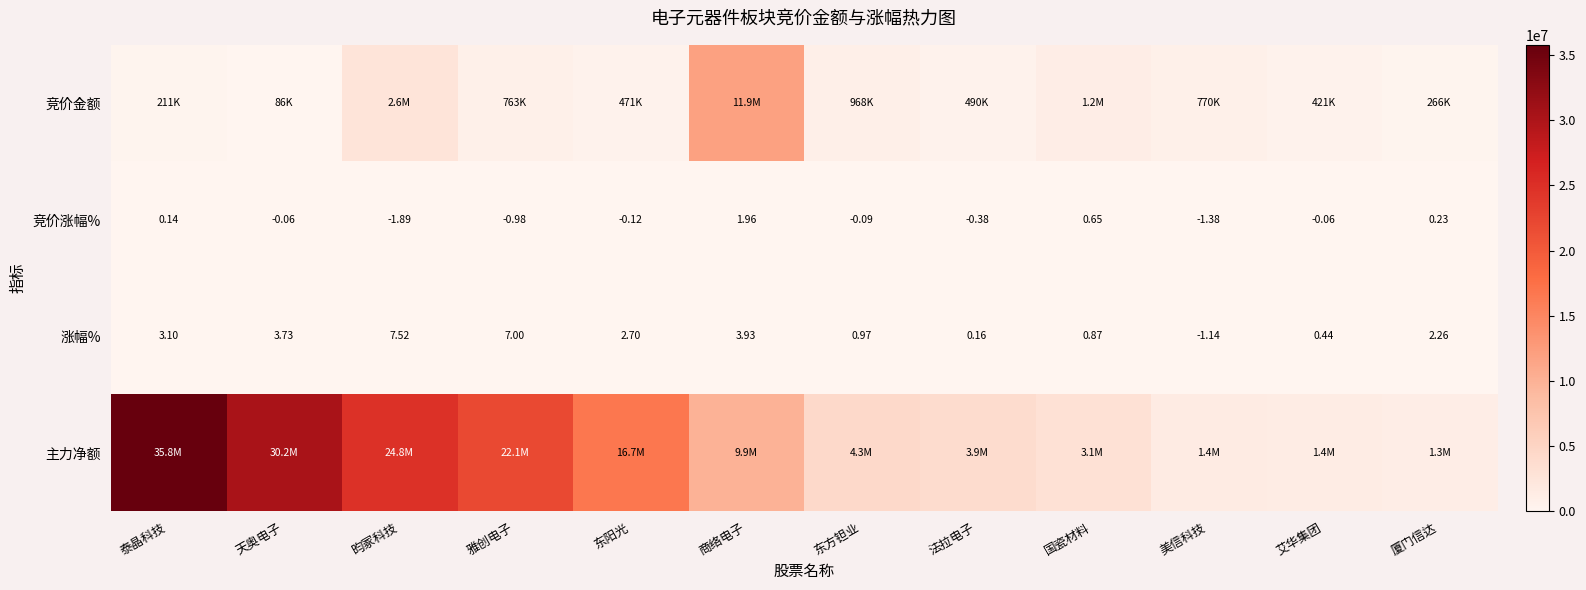

How many values in the 竞价涨幅% series exceed 0?

4